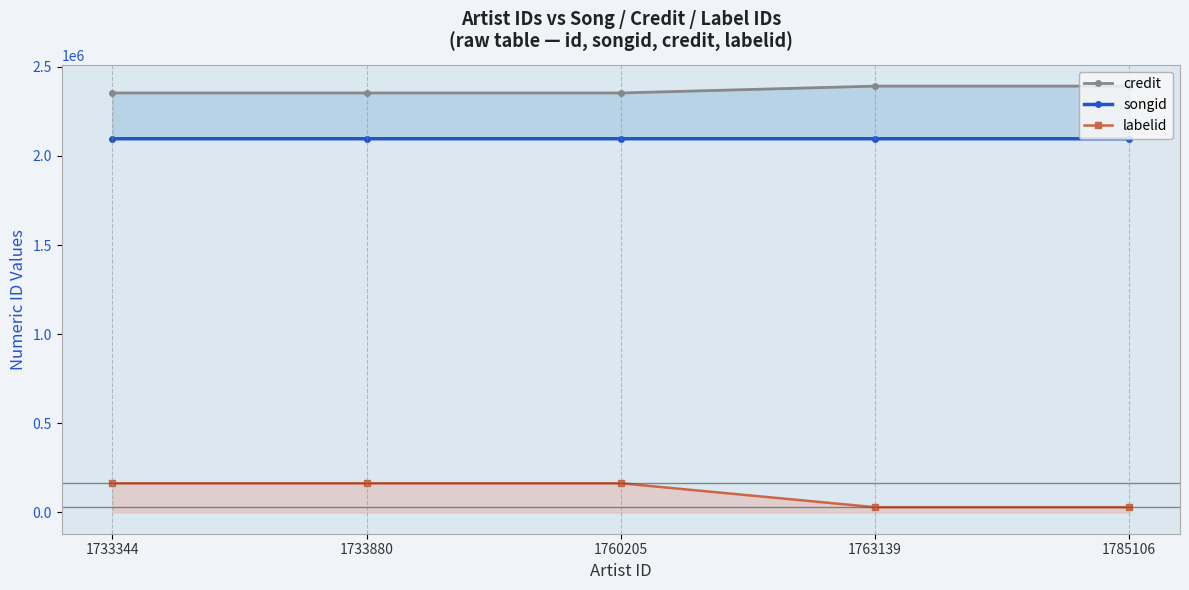

How many interior local peaks does the songid series have?

1